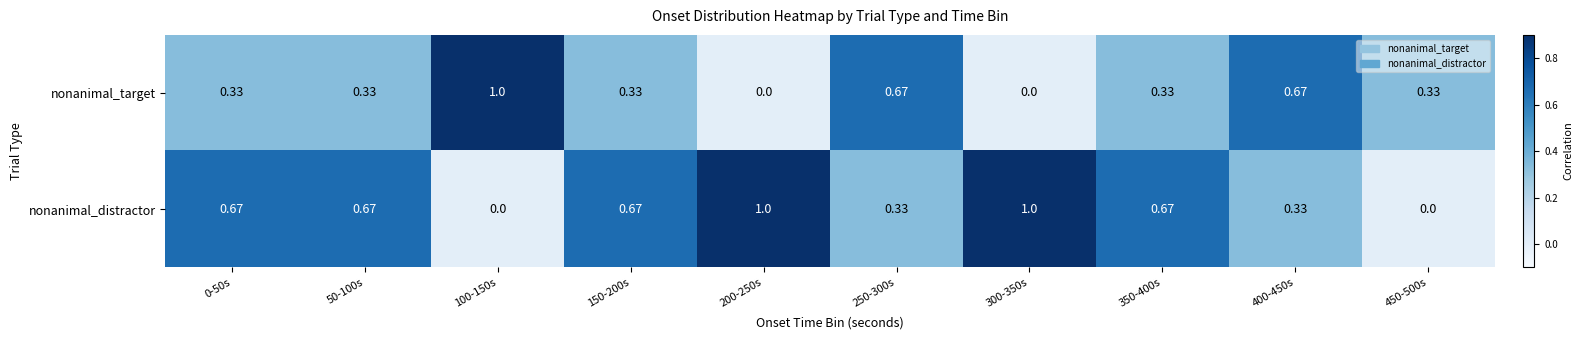

Which series has the largest total across all categories?

nonanimal_distractor